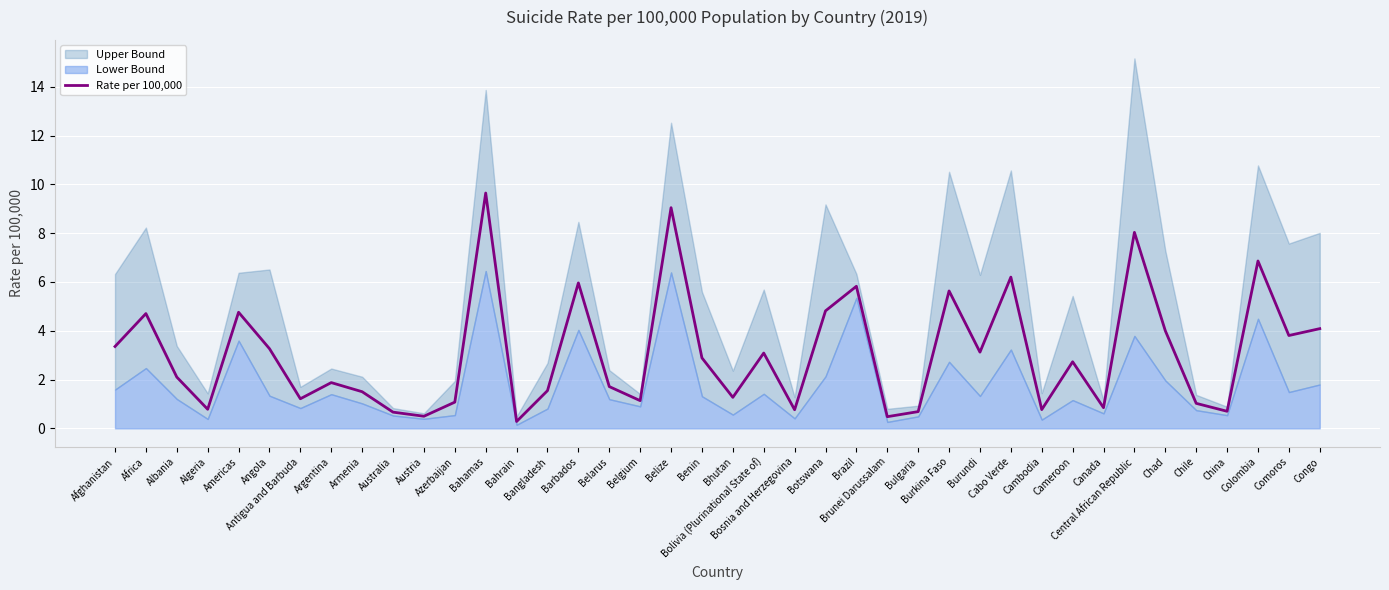

Rank the categories by value from highest to lowest.

Bahamas, Belize, Central African Republic, Colombia, Cabo Verde, Barbados, Brazil, Burkina Faso, Botswana, Americas, Africa, Congo, Chad, Comoros, Afghanistan, Angola, Burundi, Bolivia (Plurinational State of), Benin, Cameroon, Albania, Argentina, Belarus, Bangladesh, Armenia, Bhutan, Antigua and Barbuda, Belgium, Azerbaijan, Chile, Canada, Algeria, Cambodia, Bosnia and Herzegovina, China, Bulgaria, Australia, Austria, Brunei Darussalam, Bahrain